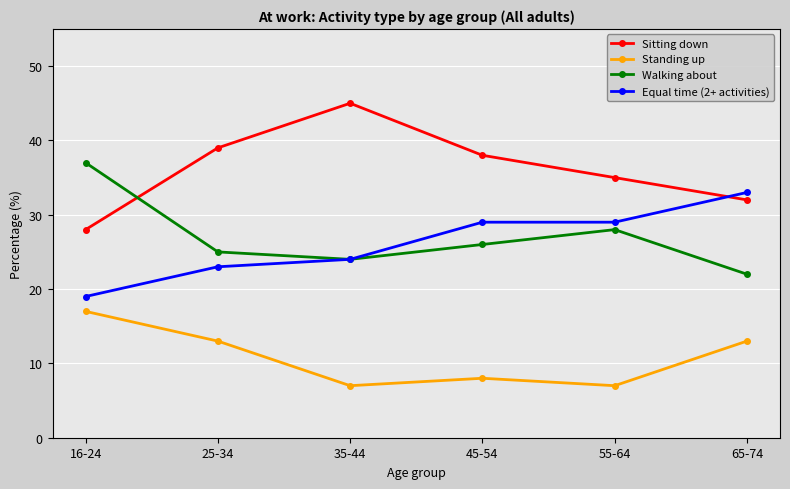

How many lines are shown in the chart?

4